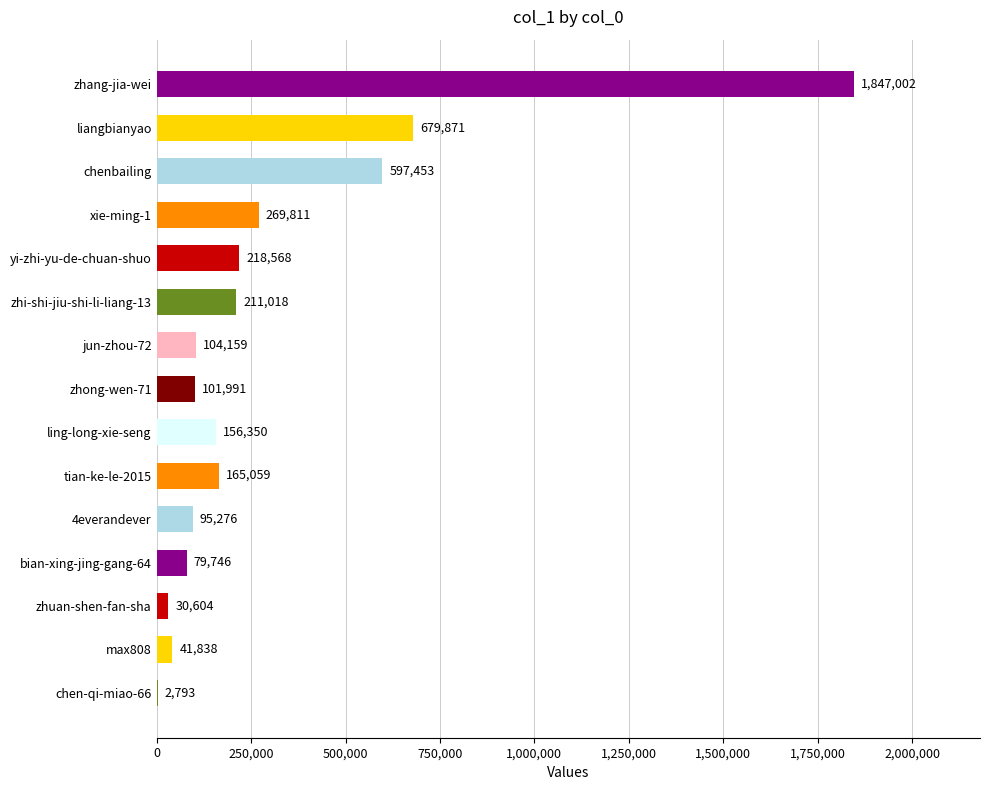

The chart shows a value of 218568 at yi-zhi-yu-de-chuan-shuo. True or false?

True